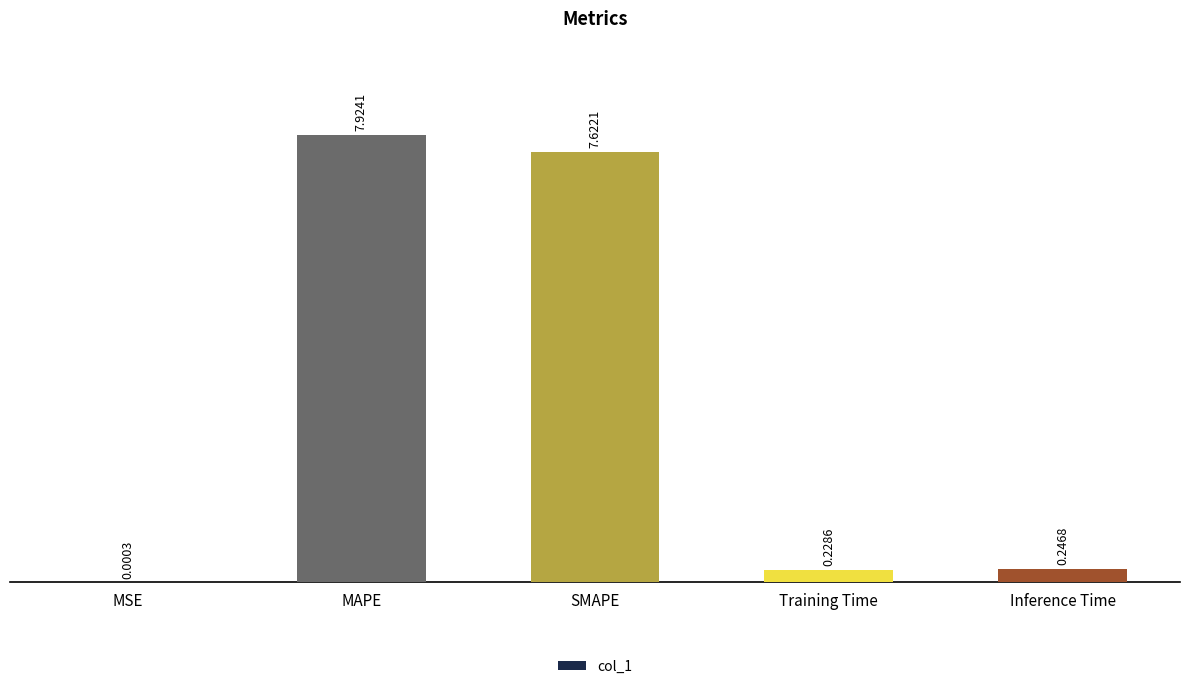

At which label is the value closest to 3?

Inference Time